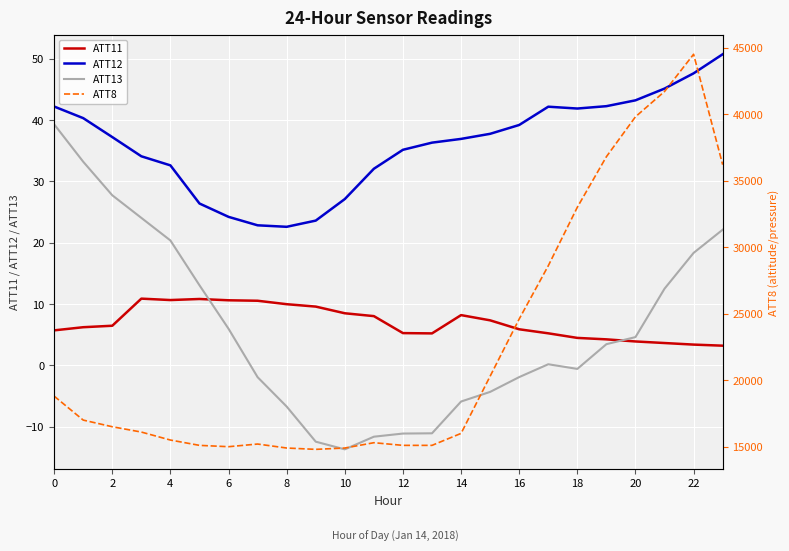

What is the lowest value of the ATT11 series?

3.2